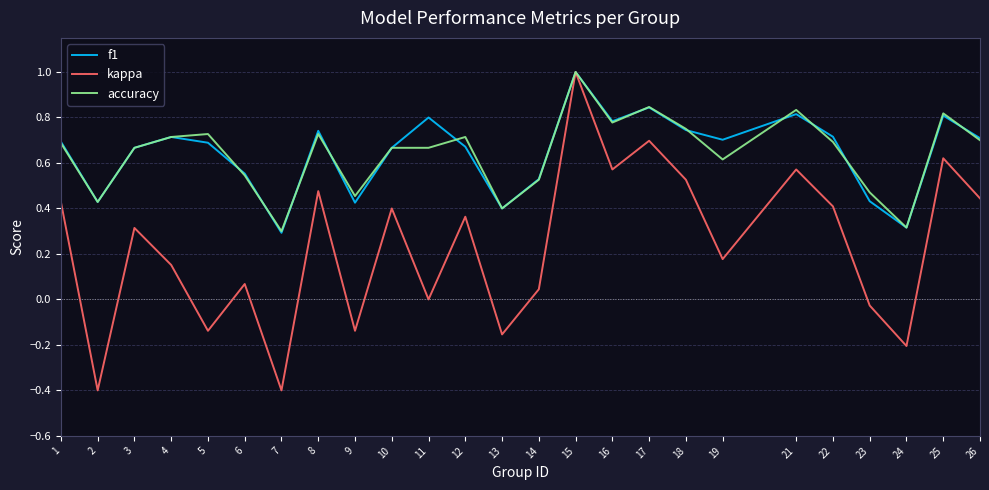

Is it true that kappa equals 0.4 at 26?

True